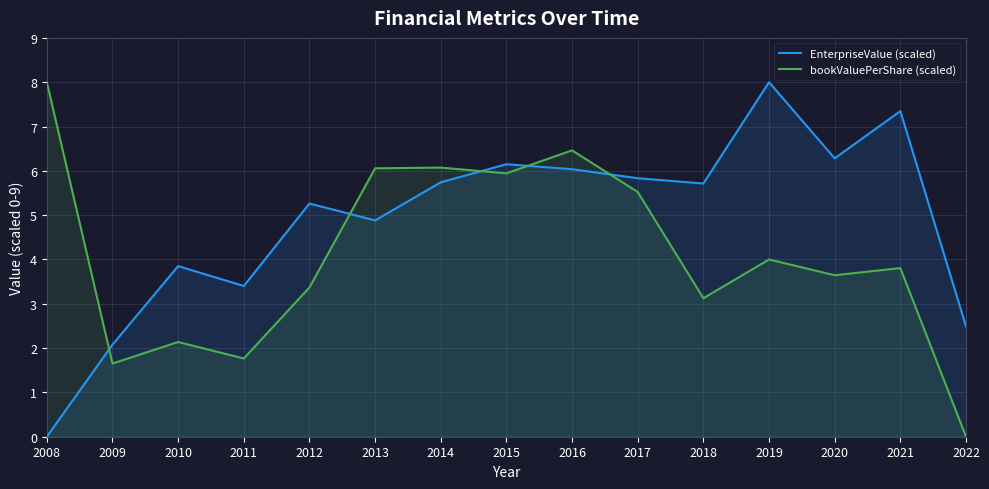

Read the bookValuePerShare (scaled) value at 2017.

5.5